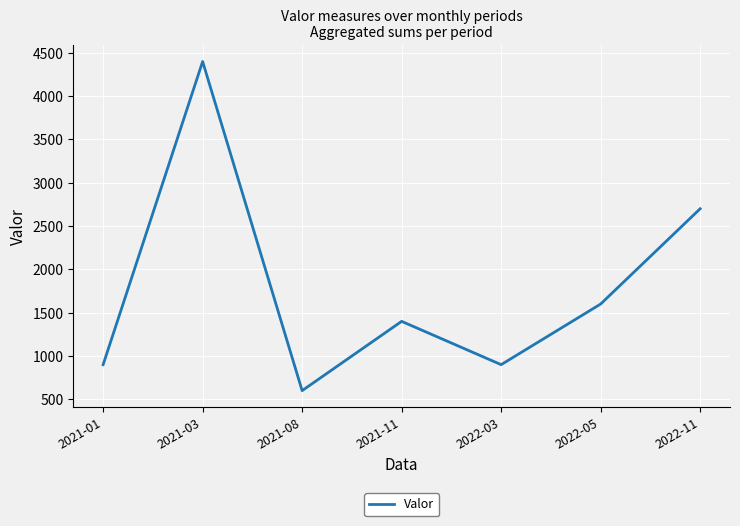

How many interior local valleys (lower than both neighbors) does the data have?

2